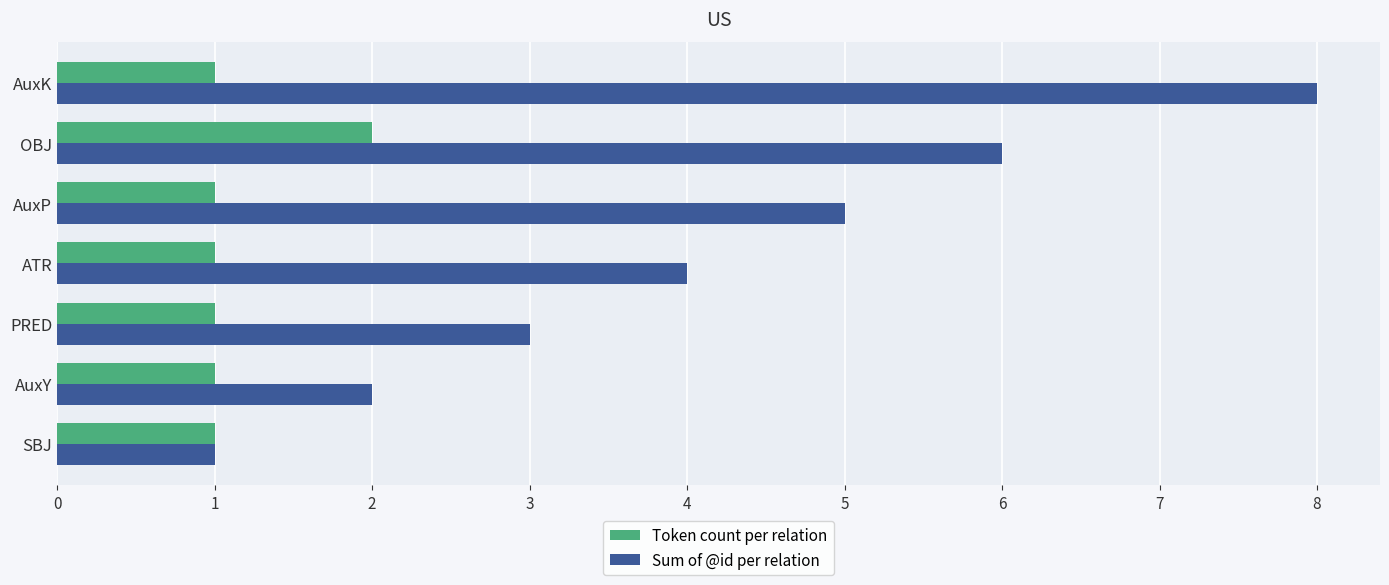

Which series has the widest spread of values?

Sum of @id per relation